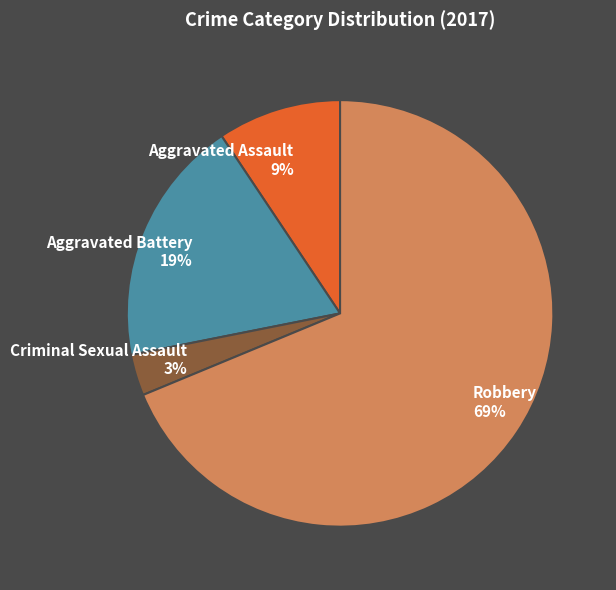

Which category has the smallest portion of the pie?

Criminal Sexual Assault